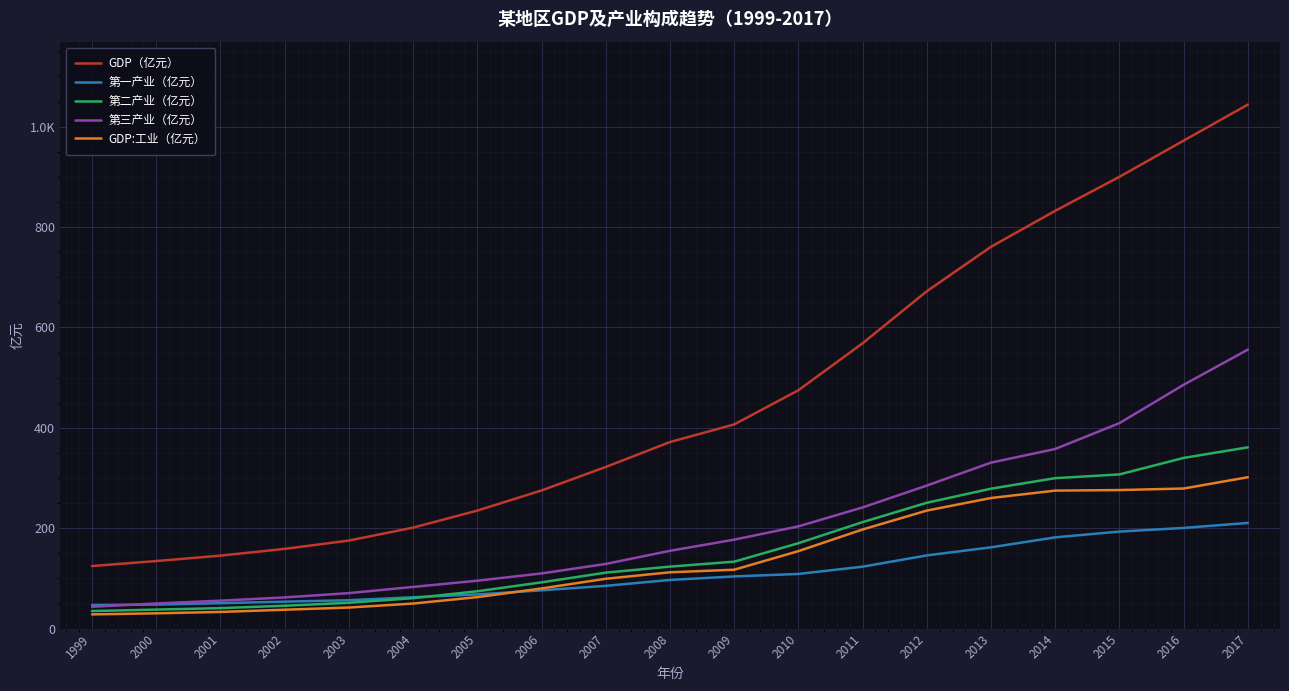

Is the value of 第三产业（亿元） at 2006 greater than the value of GDP:工业（亿元） at 2002?

Yes